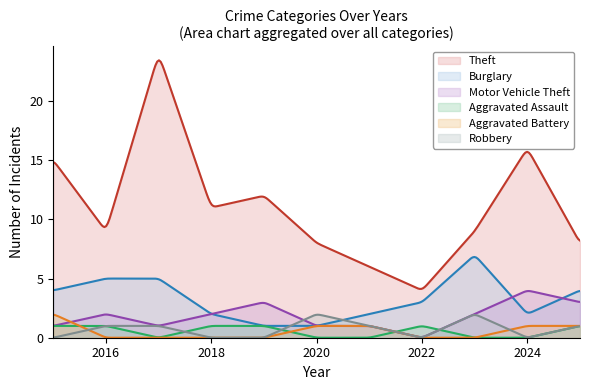

Is it true that Aggravated Battery equals 1 at 2024?

True